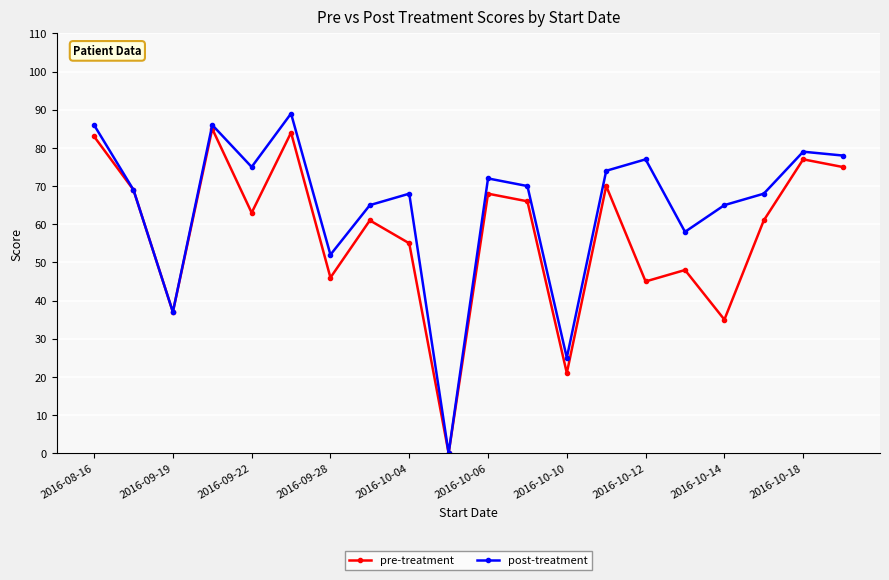

At how many categories does at least one series exceed 8?

19